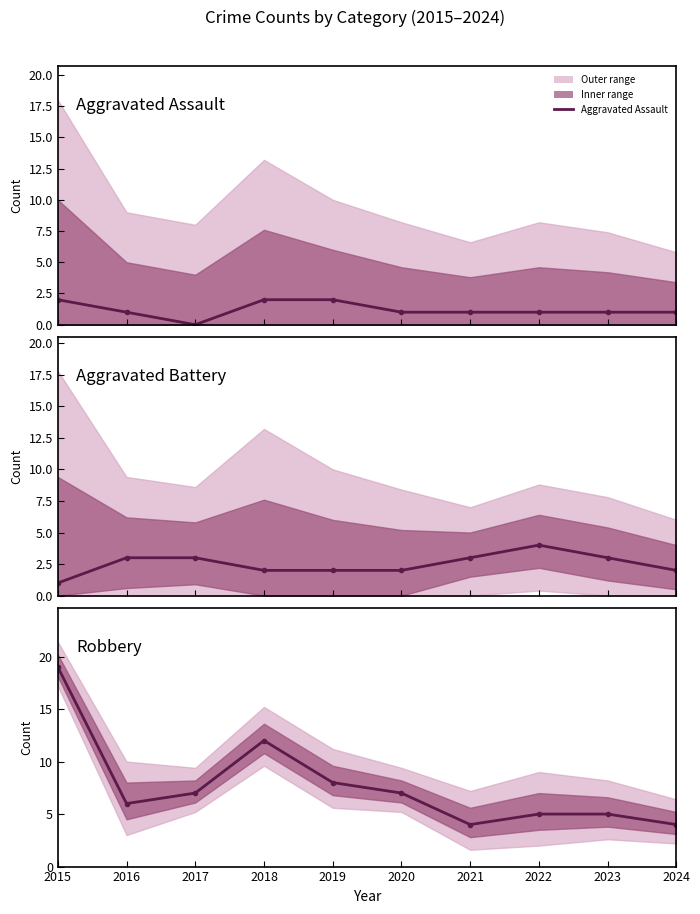

What is the value of the Robbery point at the 8th from the left?

5